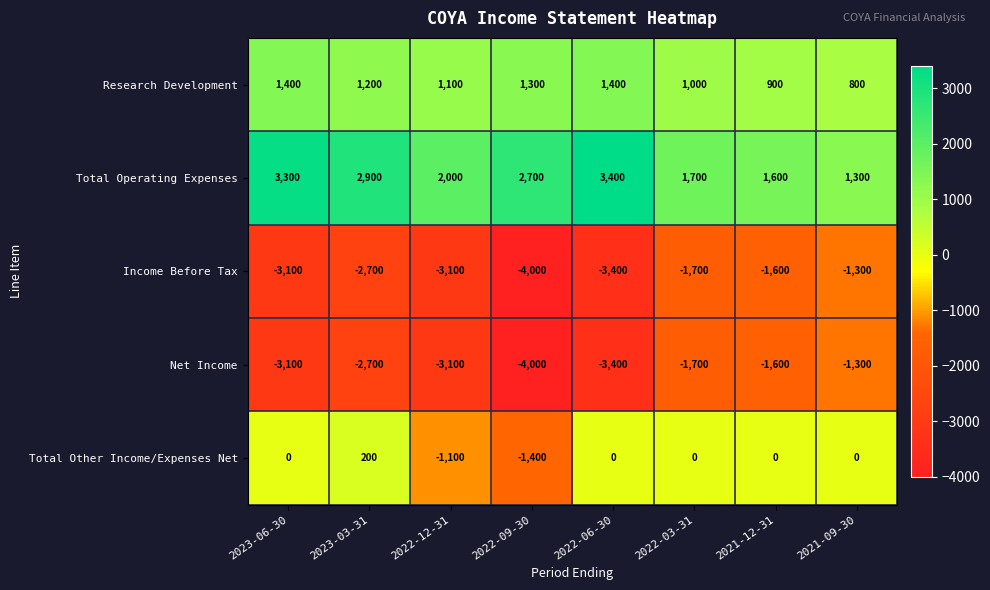

The Total Operating Expenses series shows 2700 at 2022-09-30. True or false?

True